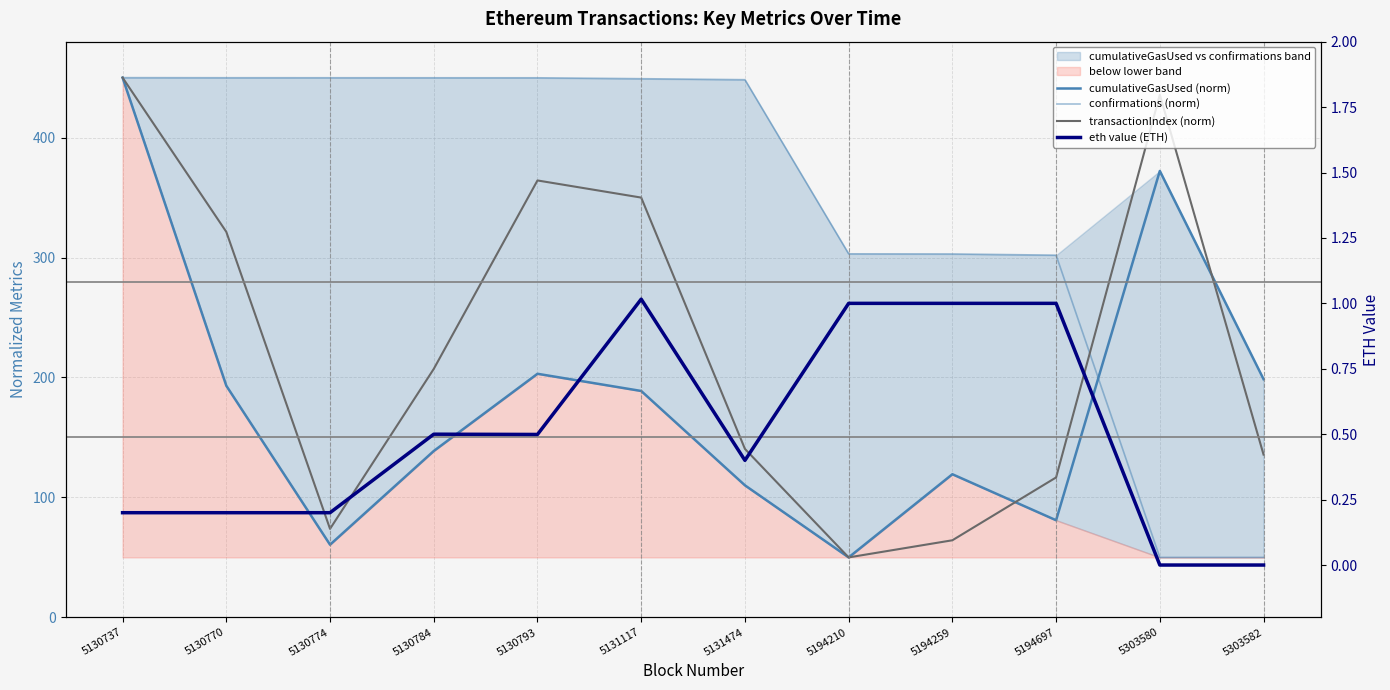

What is the value of the confirmations (norm) point at the 4th from the left?

449.9